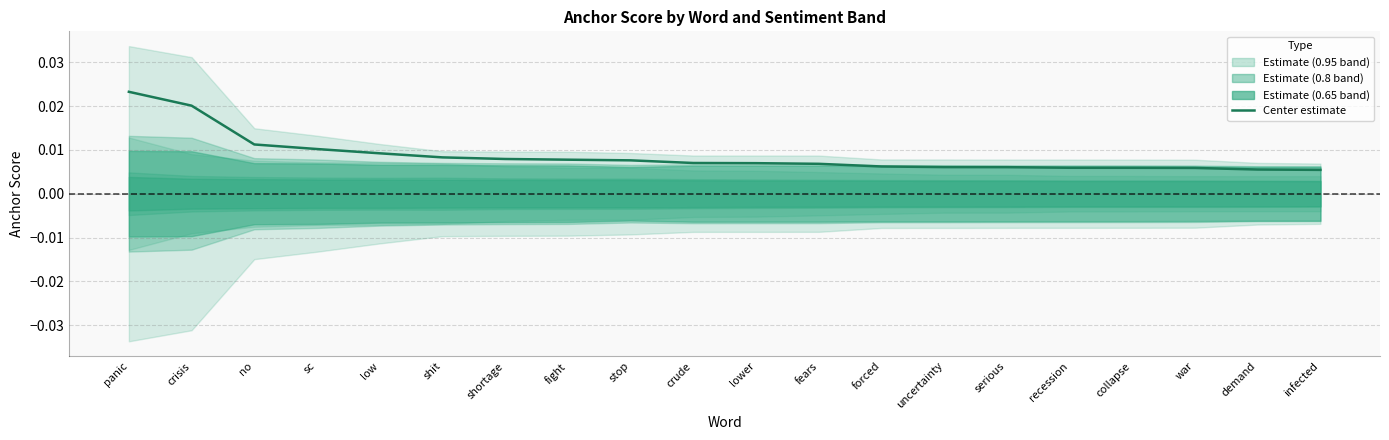

The chart shows a value of 0.0 at fight. True or false?

True